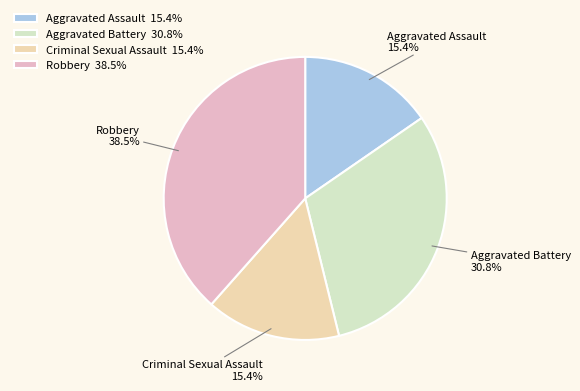

What percentage do Aggravated Battery and Robbery together represent?

69.2%